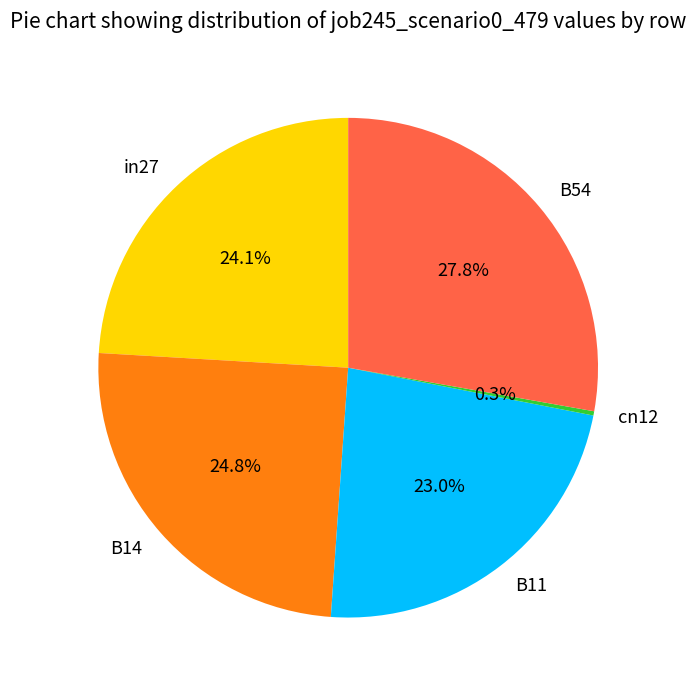

What percentage is the B54 slice, to the nearest percent?

28%